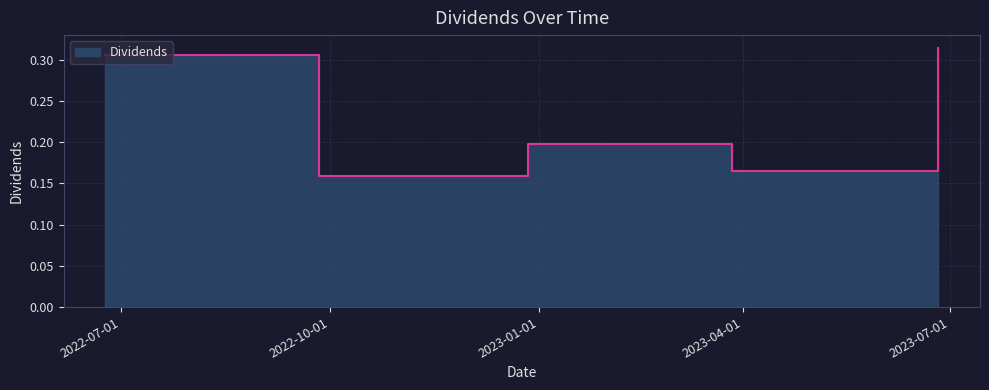

Reading left to right, transcribe all the data shown in this chart.

2022-06-24=0.3	2022-09-26=0.2	2022-12-27=0.2	2023-03-27=0.2	2023-06-26=0.3